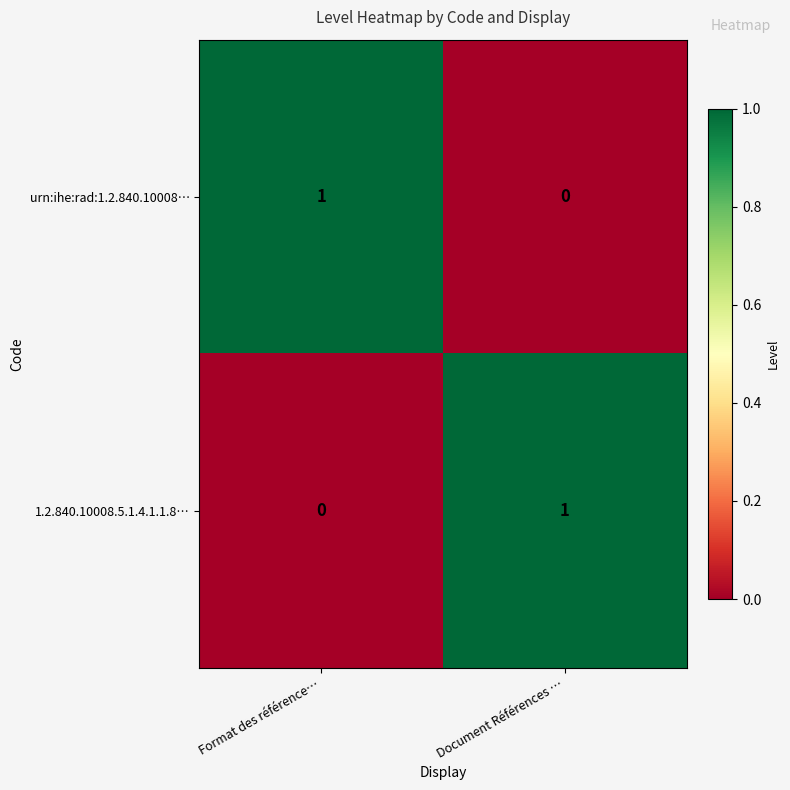

The value of 1.2.840.10008.5.1.4.1.1.8… at Format des référence… is 0. True or false?

True